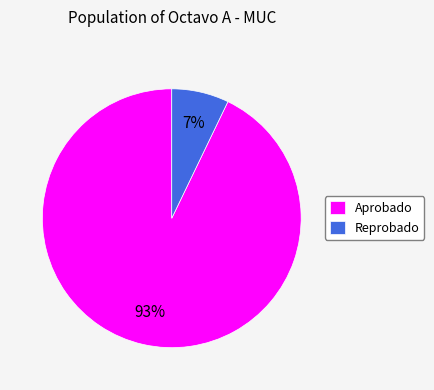

Is there any slice that represents more than half of the pie?

Yes